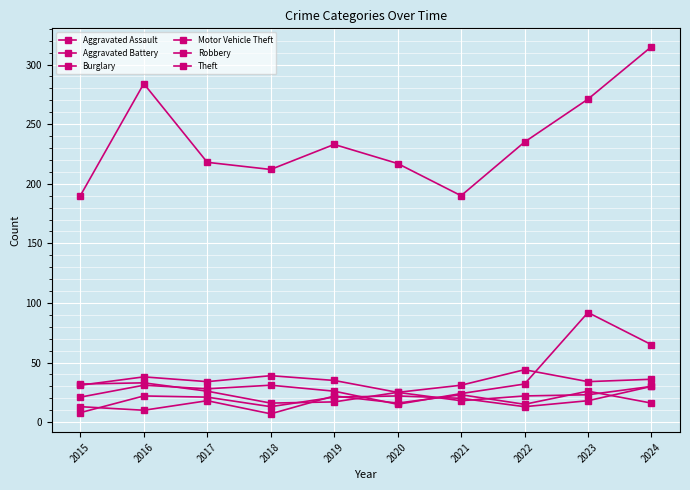

At which label is Aggravated Assault closest to 16?

2020